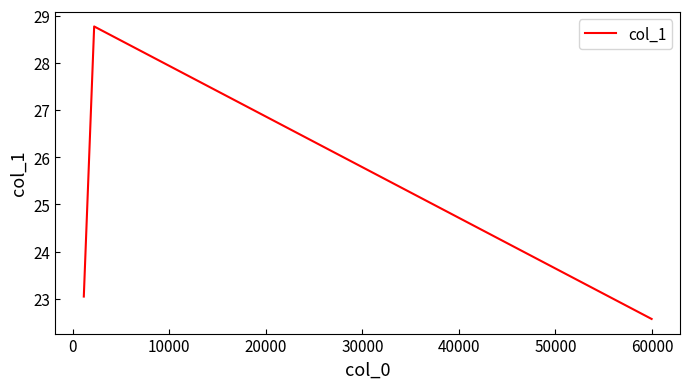

What is the greatest value displayed?

28.8